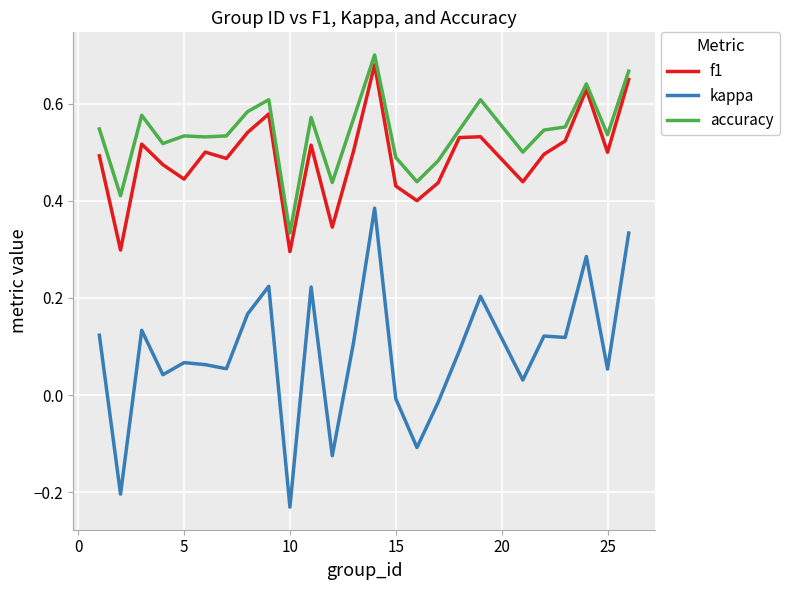

How many negative values does the kappa series have?

6